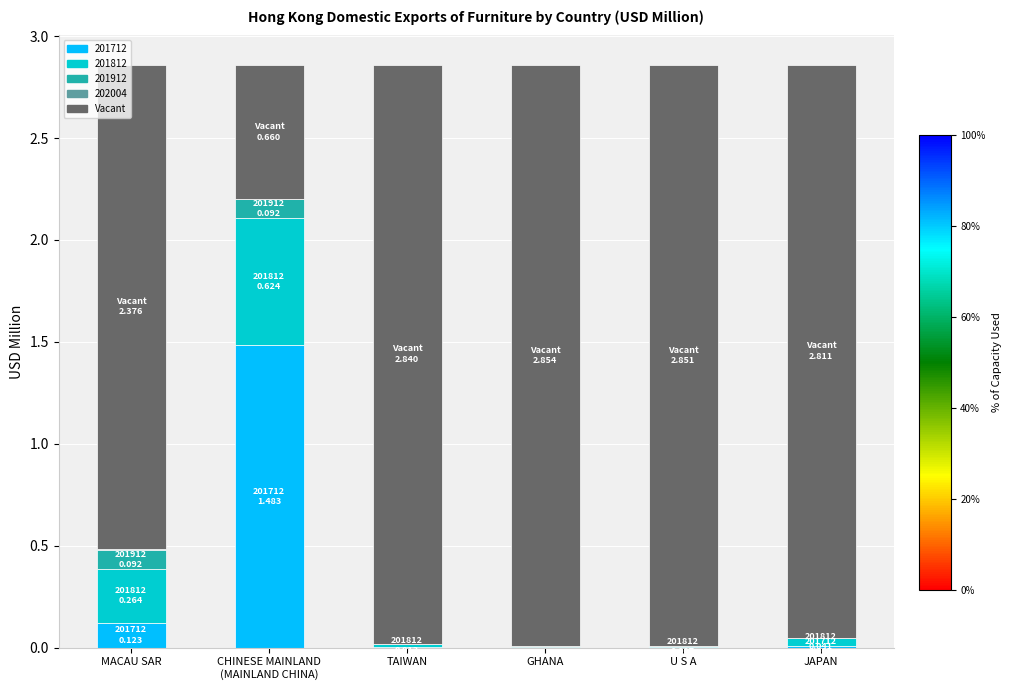

What is the highest value of the 201712 series?

1.5